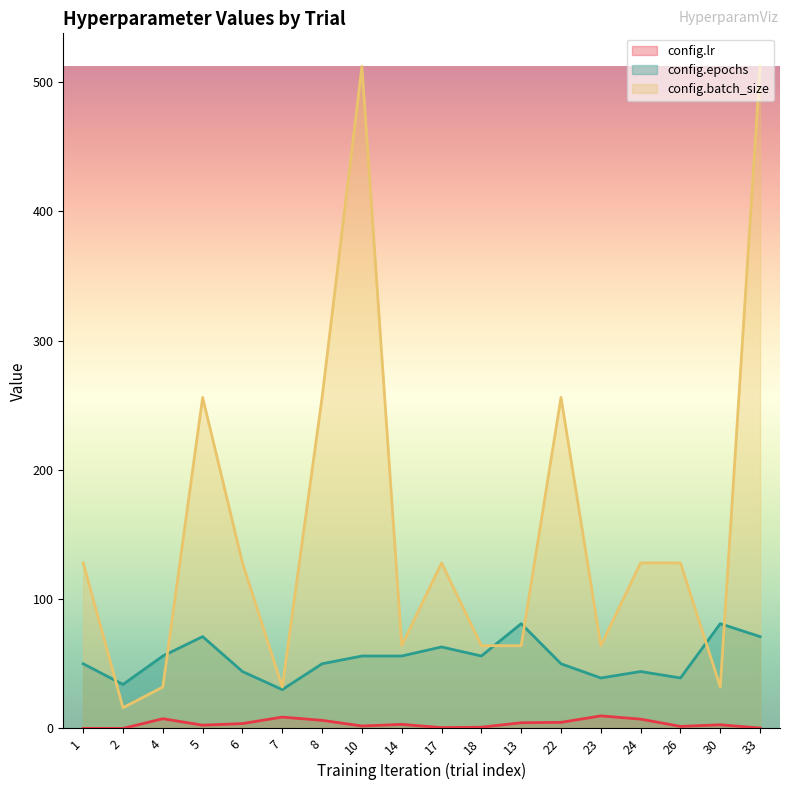

What is the label of the 17th point from the right?

2